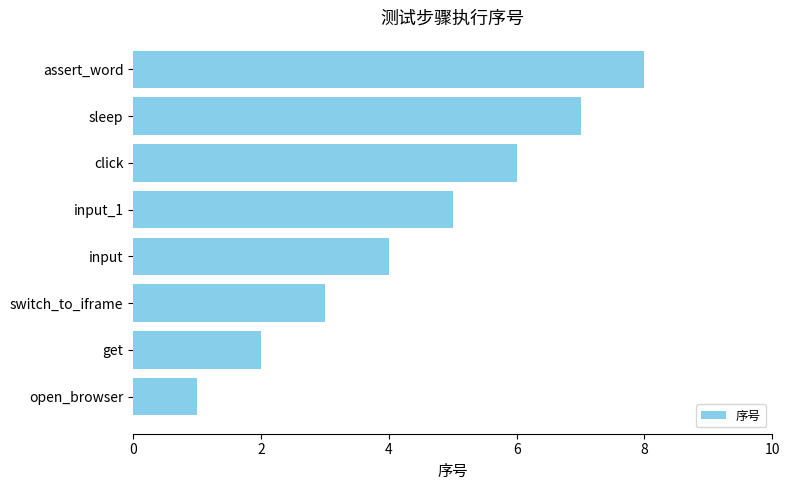

List the labels in order of value, largest first.

assert_word, sleep, click, input_1, input, switch_to_iframe, get, open_browser